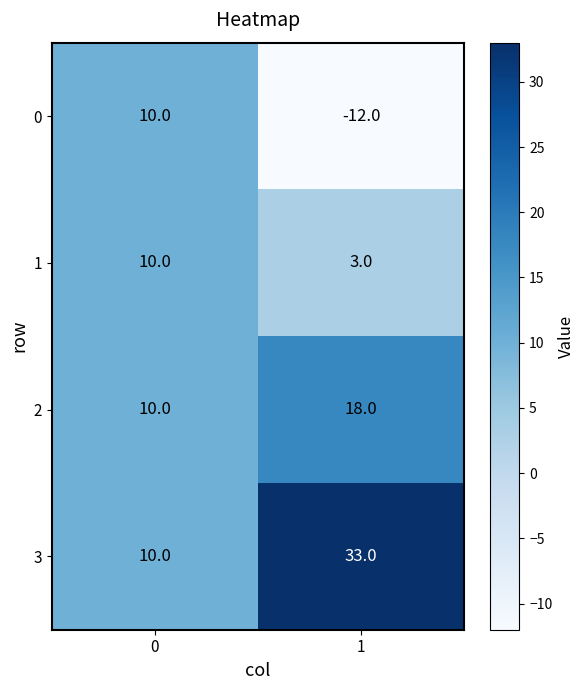

The value of 1 at 0 is 17. True or false?

False